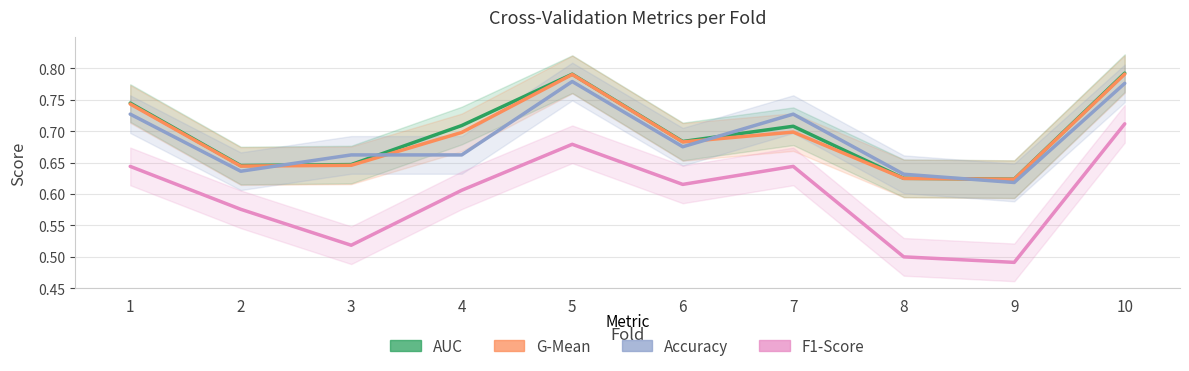

What is the difference between the maximum and second lowest values in the f1_score series?

0.2